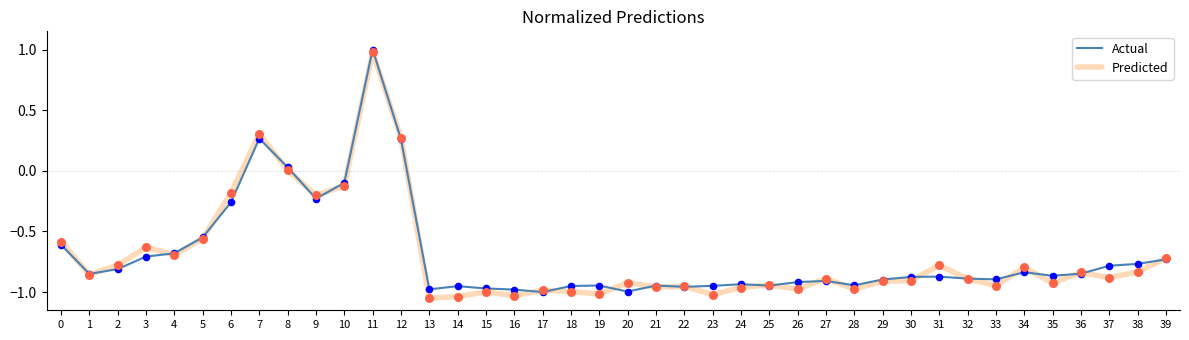

Which series has the largest range (max minus min)?

Predicted